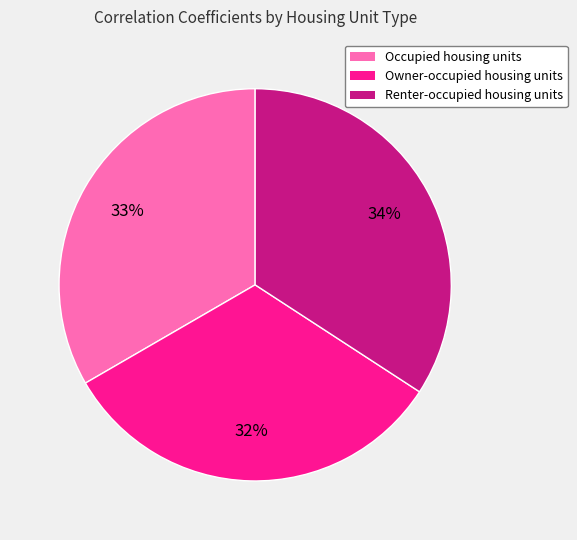

How many segments does this pie chart have?

3